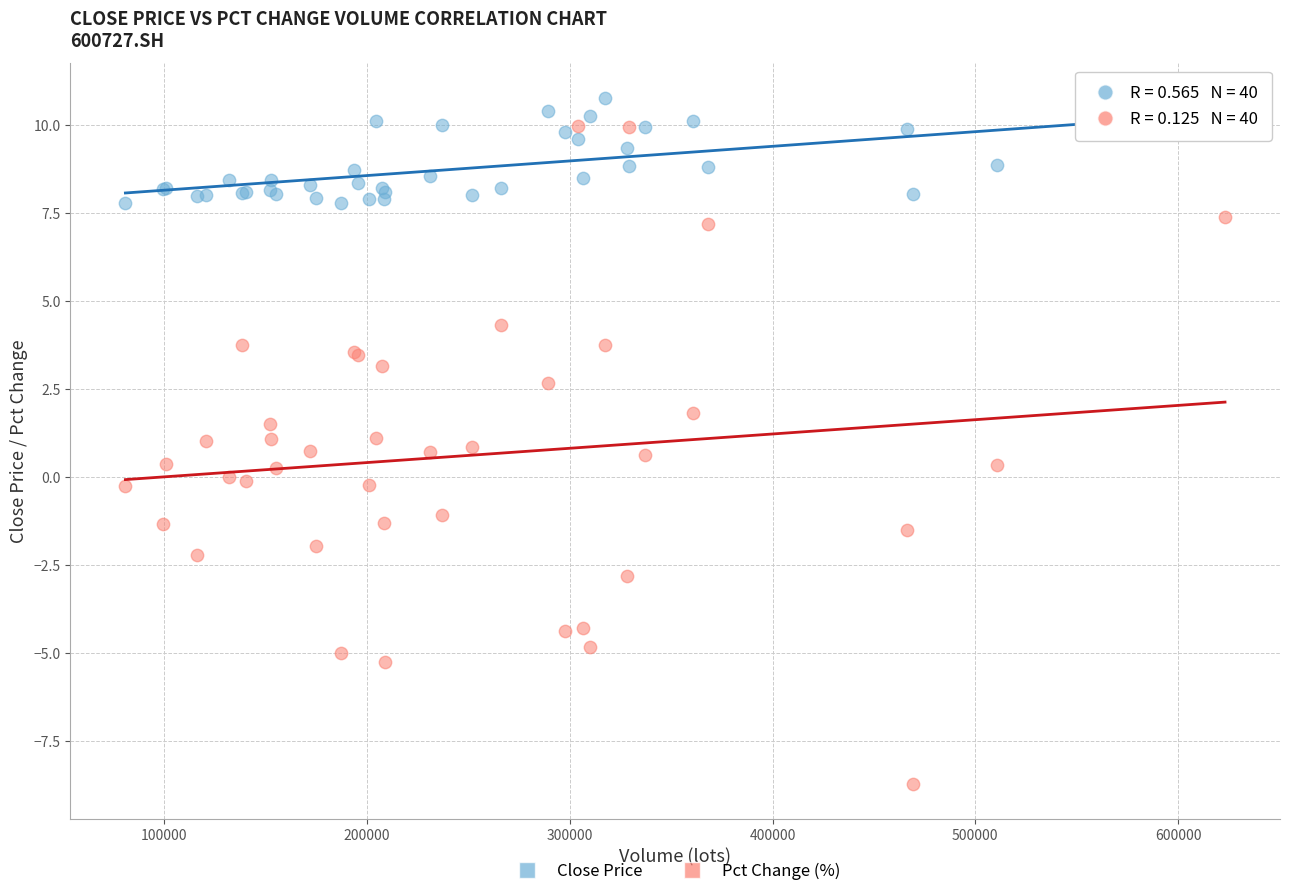

Which series contains the highest Y value?

Close Price